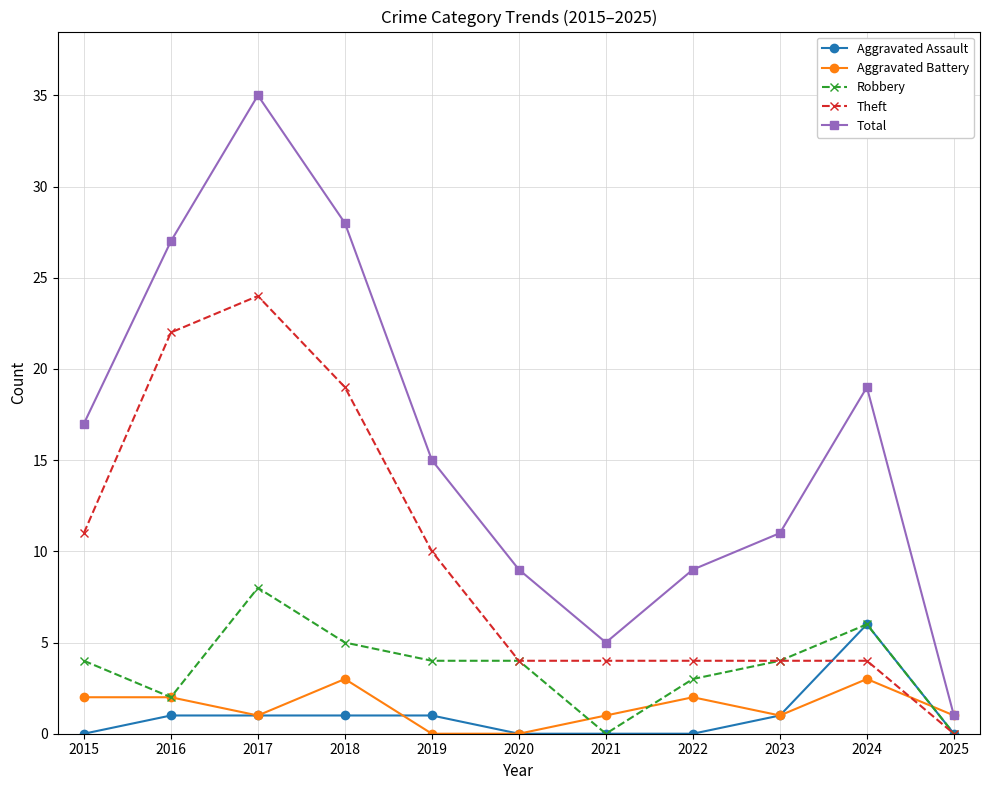

Rank the series by their maximum value, from lowest to highest.

Aggravated Battery, Aggravated Assault, Robbery, Theft, Total